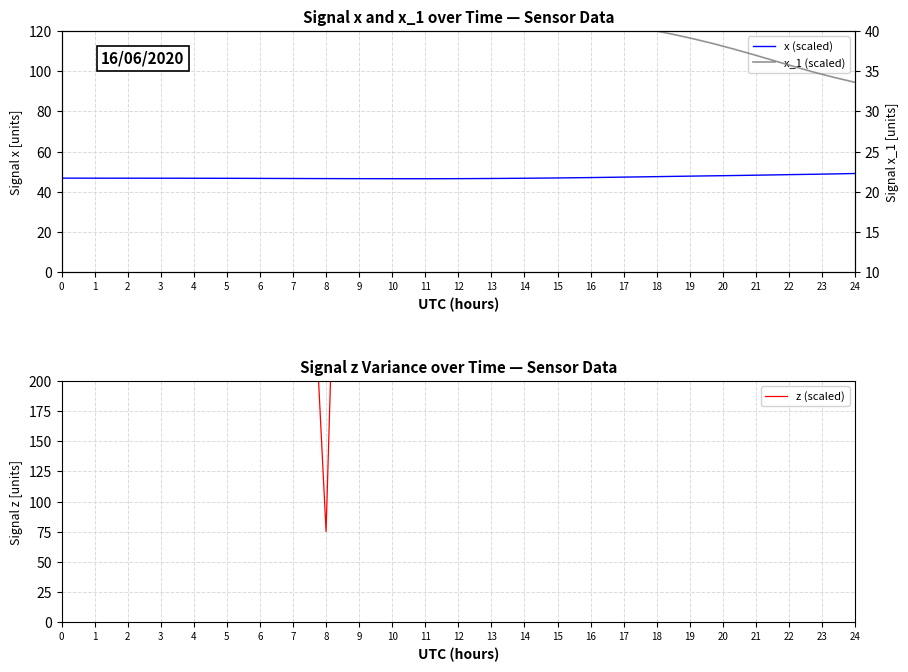

Which series has the largest total across all categories?

z (scaled)